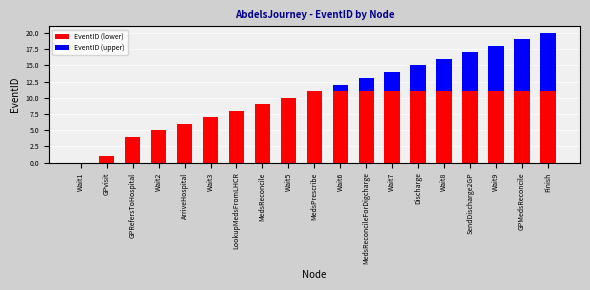

The value of EventID (lower) at LookupMedsFromLHCR is 12. True or false?

False